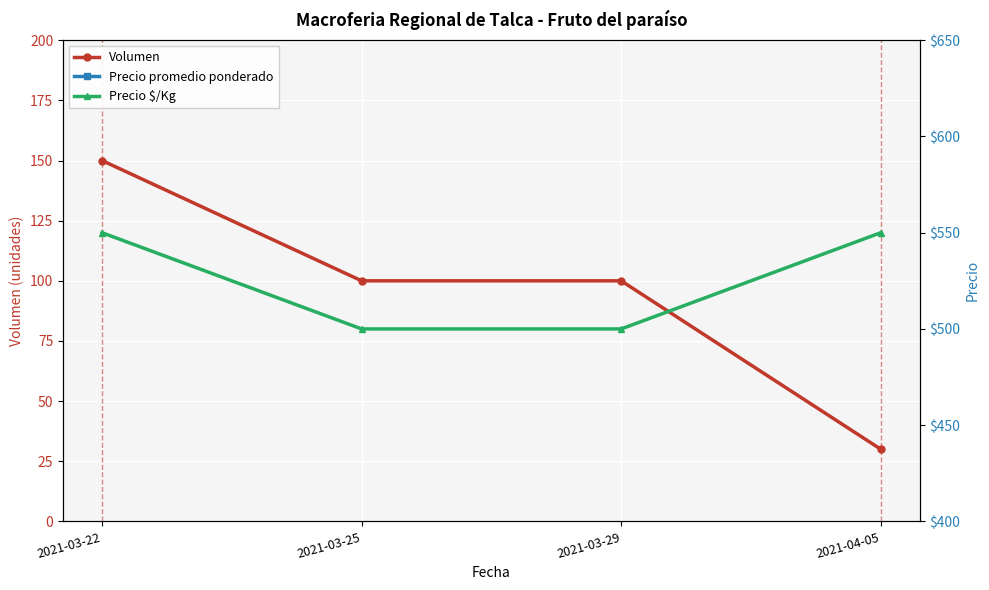

How many data points does each series have?

4